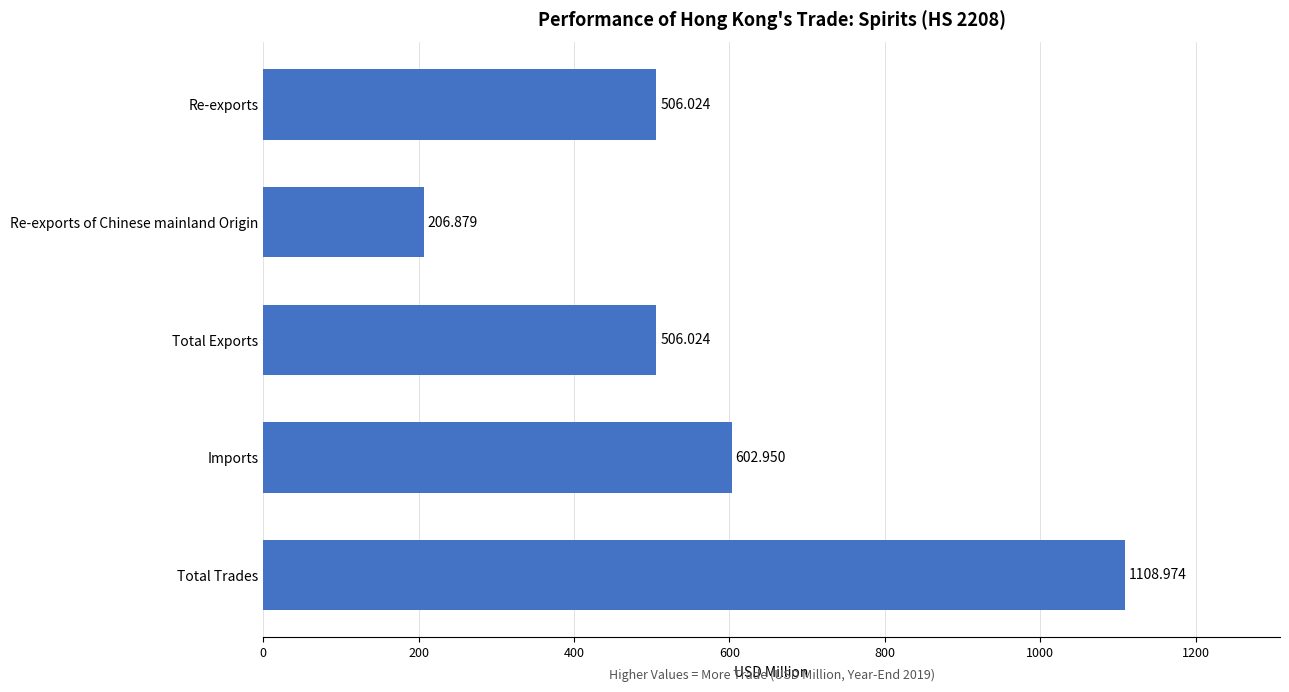

At which label is the value closest to 657?

Imports